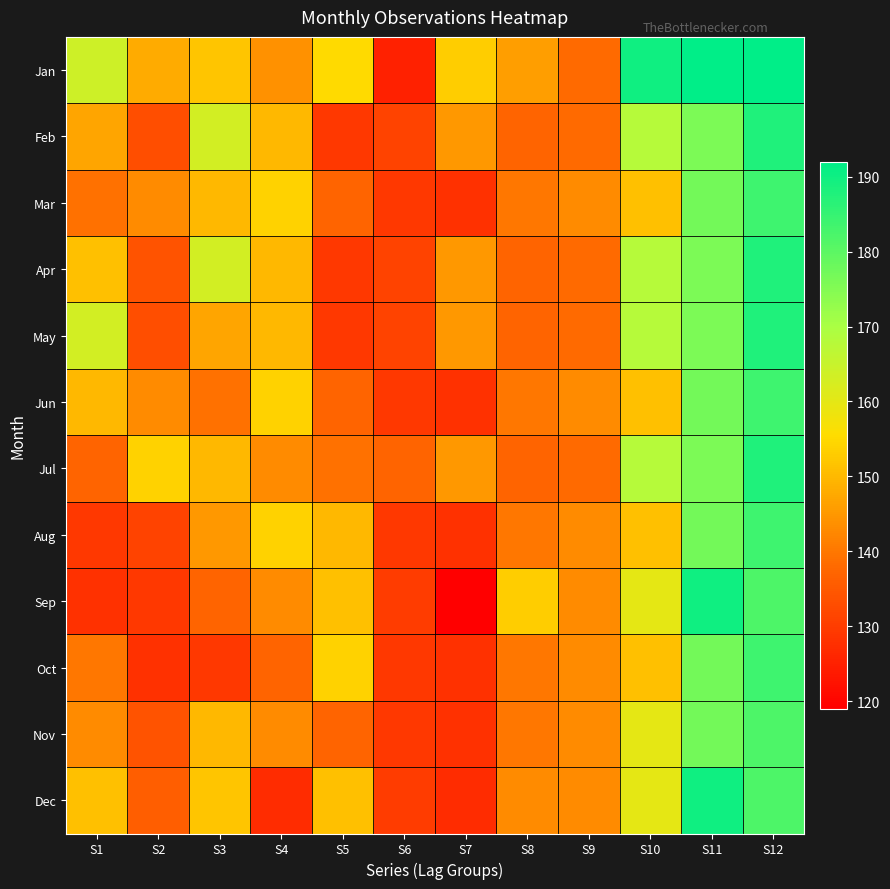

Reading left to right, list all the values displayed in this chart.

Jan: S1=164	S2=148	S3=152	S4=144	S5=155	S6=125	S7=153	S8=146	S9=138	S10=190	S11=192	S12=192
Feb: S1=147	S2=133	S3=163	S4=150	S5=129	S6=131	S7=145	S8=137	S9=138	S10=168	S11=176	S12=188
Mar: S1=139	S2=143	S3=150	S4=154	S5=137	S6=129	S7=128	S8=140	S9=143	S10=151	S11=177	S12=184
Apr: S1=151	S2=134	S3=163	S4=150	S5=129	S6=131	S7=145	S8=137	S9=138	S10=168	S11=176	S12=188
May: S1=163	S2=133	S3=147	S4=150	S5=129	S6=131	S7=145	S8=137	S9=138	S10=168	S11=176	S12=188
Jun: S1=150	S2=143	S3=139	S4=154	S5=137	S6=129	S7=128	S8=140	S9=143	S10=151	S11=177	S12=184
Jul: S1=137	S2=154	S3=150	S4=143	S5=139	S6=137	S7=145	S8=137	S9=138	S10=168	S11=176	S12=188
Aug: S1=129	S2=131	S3=145	S4=154	S5=150	S6=129	S7=128	S8=140	S9=143	S10=151	S11=177	S12=184
Sep: S1=128	S2=129	S3=137	S4=143	S5=151	S6=130	S7=119	S8=153	S9=143	S10=160	S11=190	S12=182
Oct: S1=140	S2=128	S3=129	S4=137	S5=154	S6=129	S7=128	S8=140	S9=143	S10=151	S11=177	S12=184
Nov: S1=143	S2=134	S3=150	S4=143	S5=137	S6=129	S7=128	S8=140	S9=143	S10=160	S11=177	S12=182
Dec: S1=151	S2=136	S3=152	S4=127	S5=151	S6=130	S7=127	S8=143	S9=143	S10=160	S11=190	S12=182